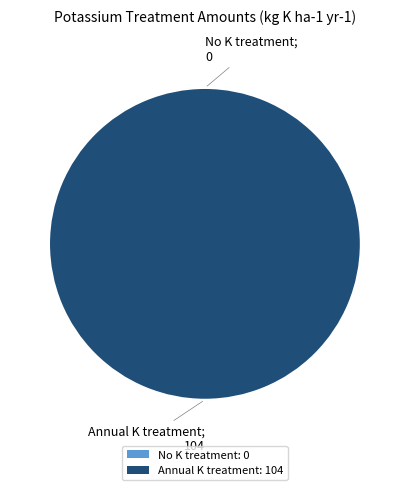

How many slices are in this pie chart?

2